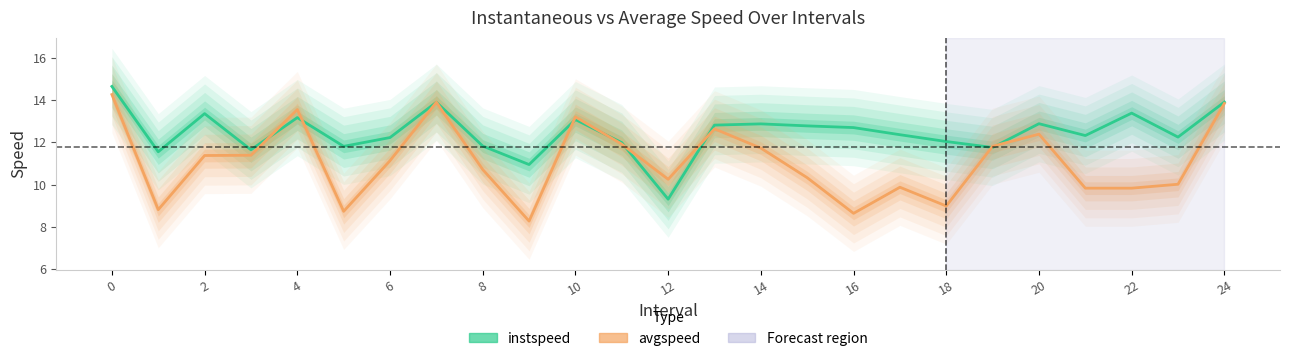

Rank the series by their maximum value, from highest to lowest.

instspeed, avgspeed